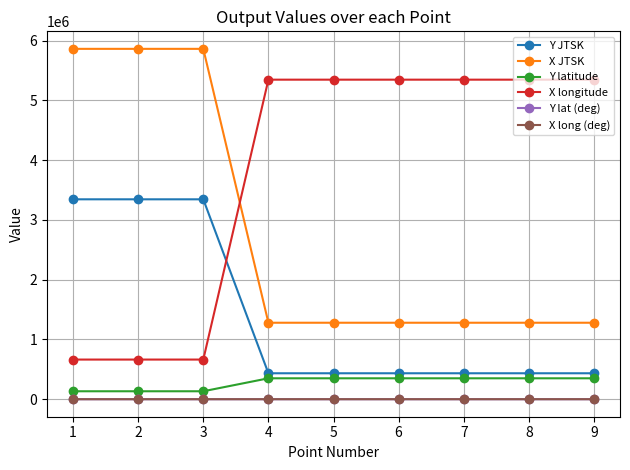

The value of X longitude at 9 is 2171097.8. True or false?

False